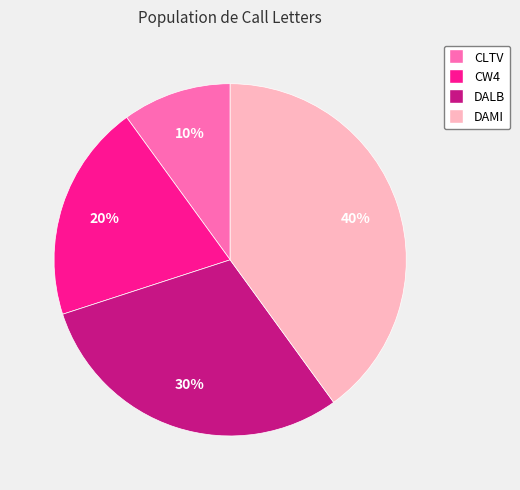

Does DALB represent more than half of the total?

No